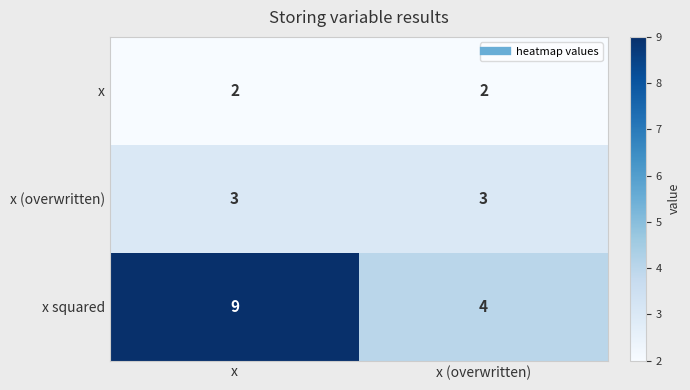

What is the sum of all x (overwritten) values?

6